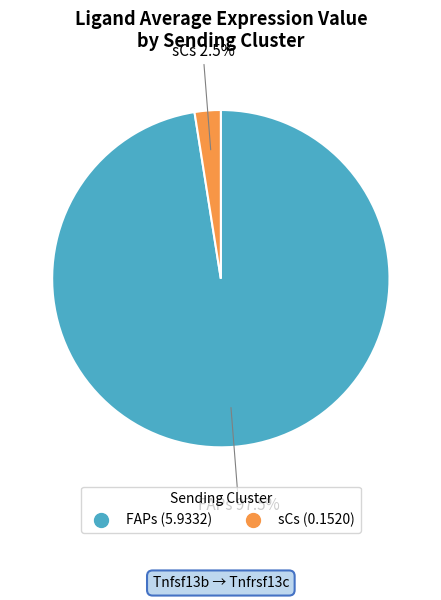

To the nearest percent, what is the difference between the sCs and FAPs slice percentages?

95%